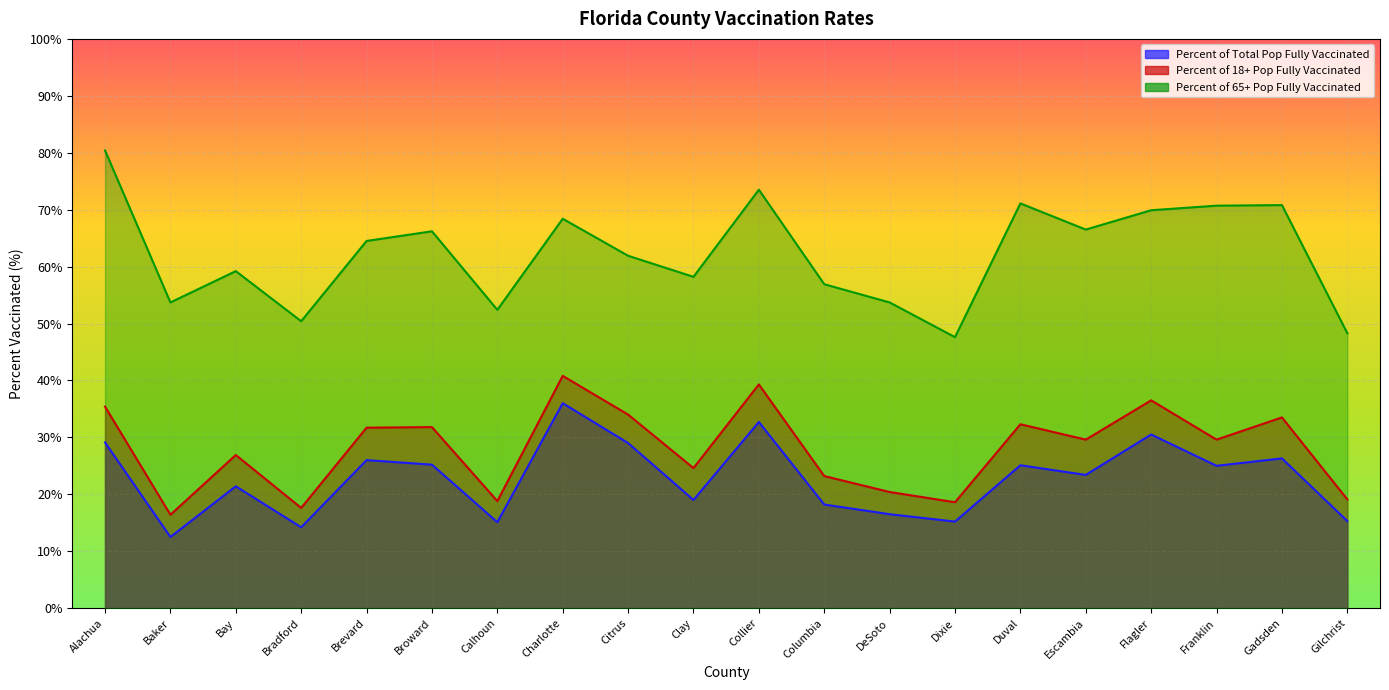

True or false: Percent of 18+ Pop Fully Vaccinated has a value of 18.6 at Dixie.

True